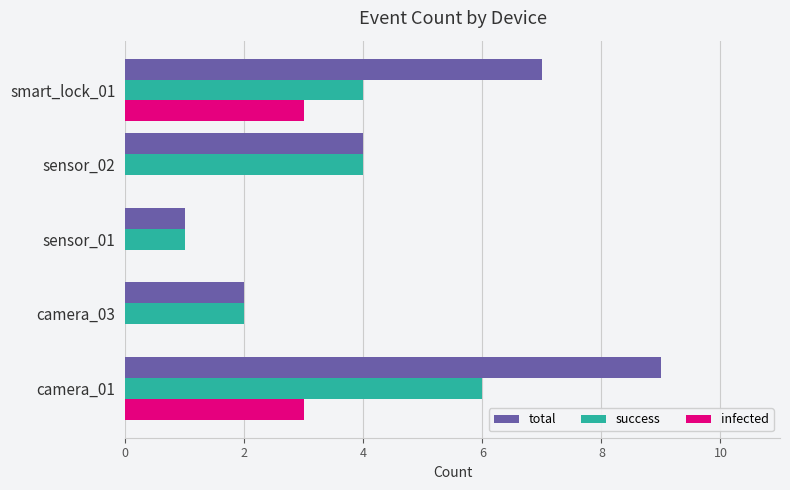

Count the number of data series in this chart.

3